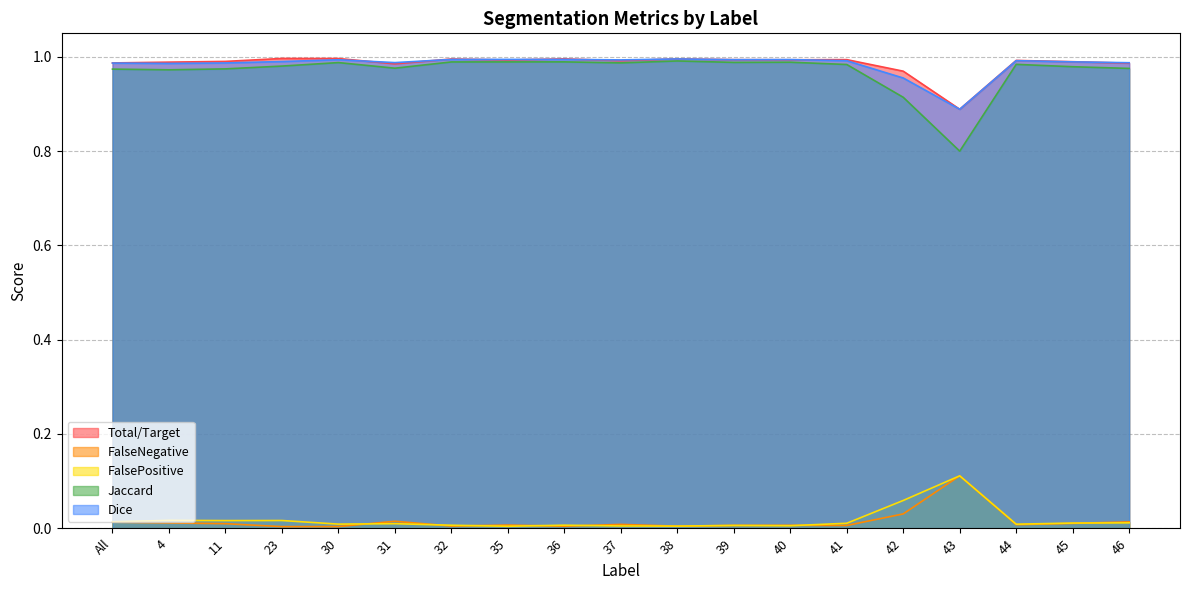

How many series are shown in this chart?

5